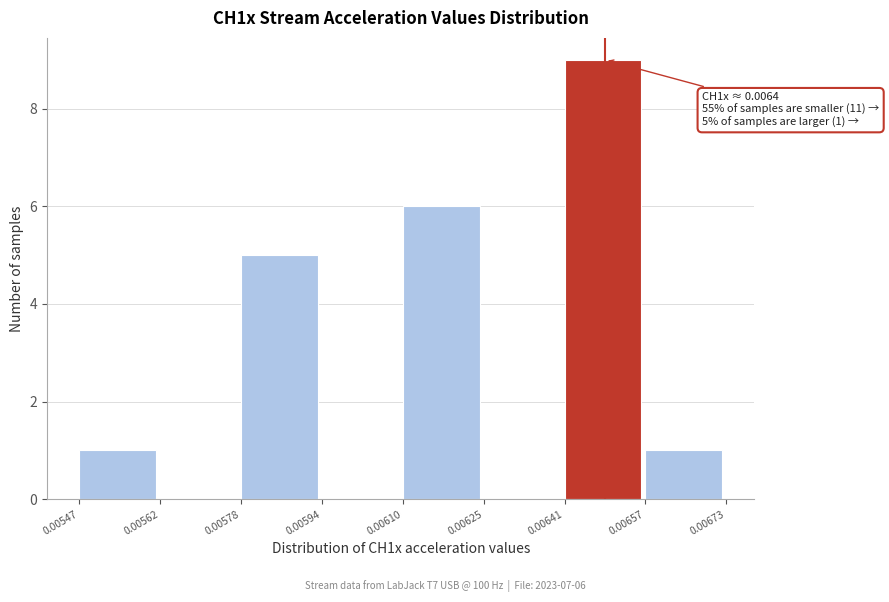

Over which range of the x-axis is the bar tallest?

0.00641 to 0.00657